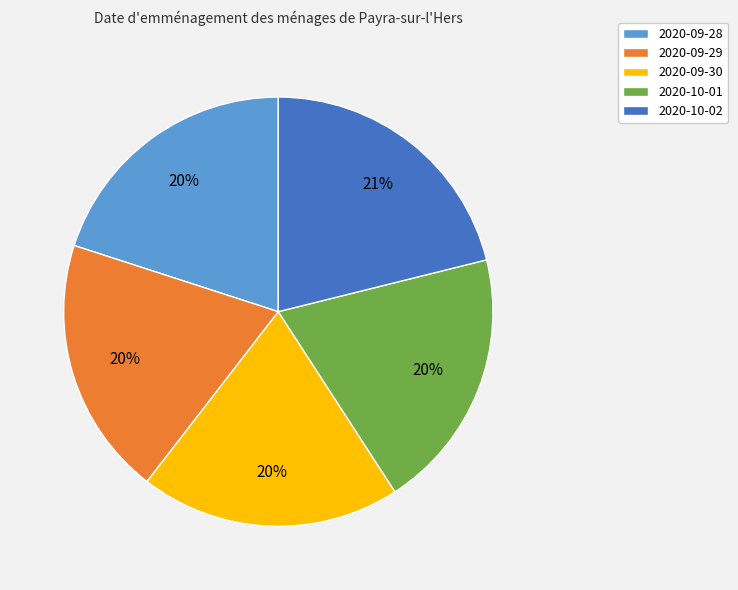

To the nearest percent, what is the difference between the 2020-10-02 and 2020-09-30 slice percentages?

1%